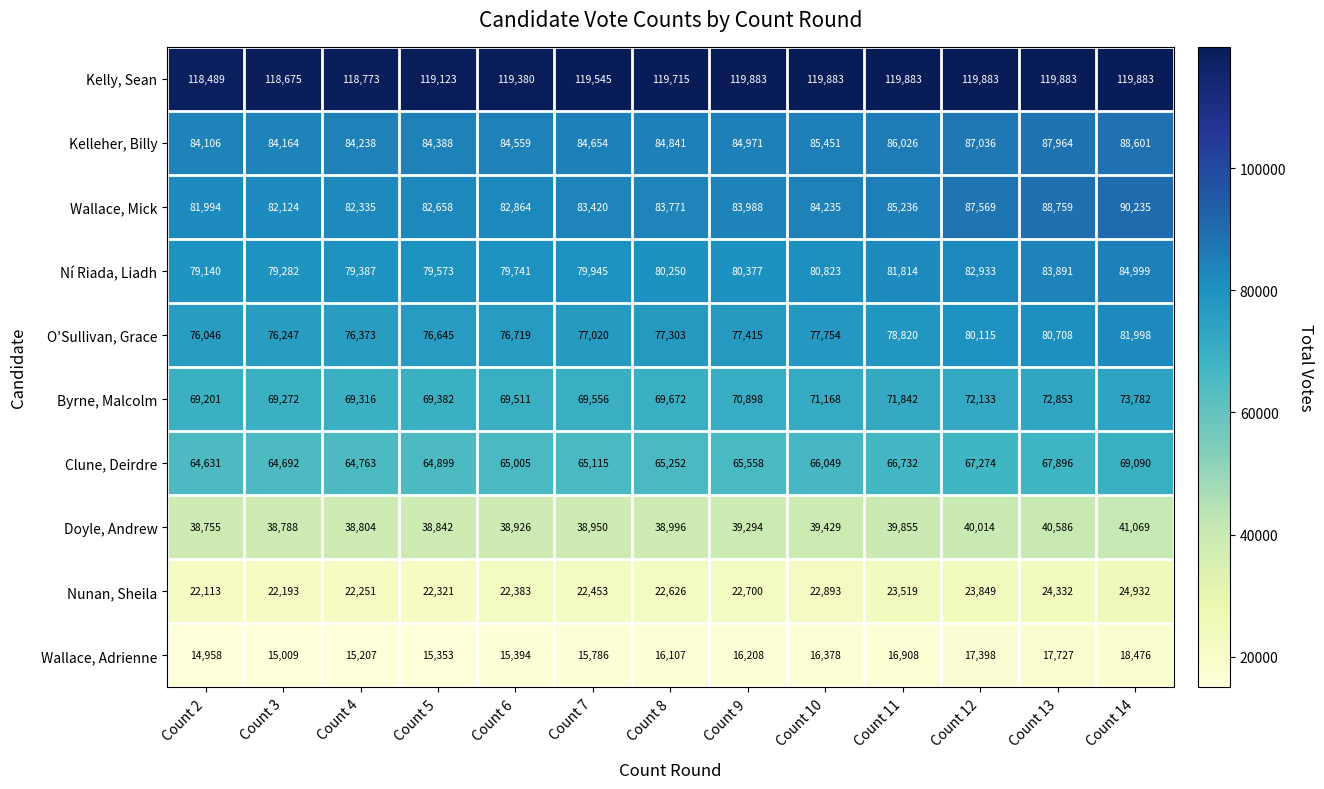

What is the lowest value of the Kelly, Sean series?

118489